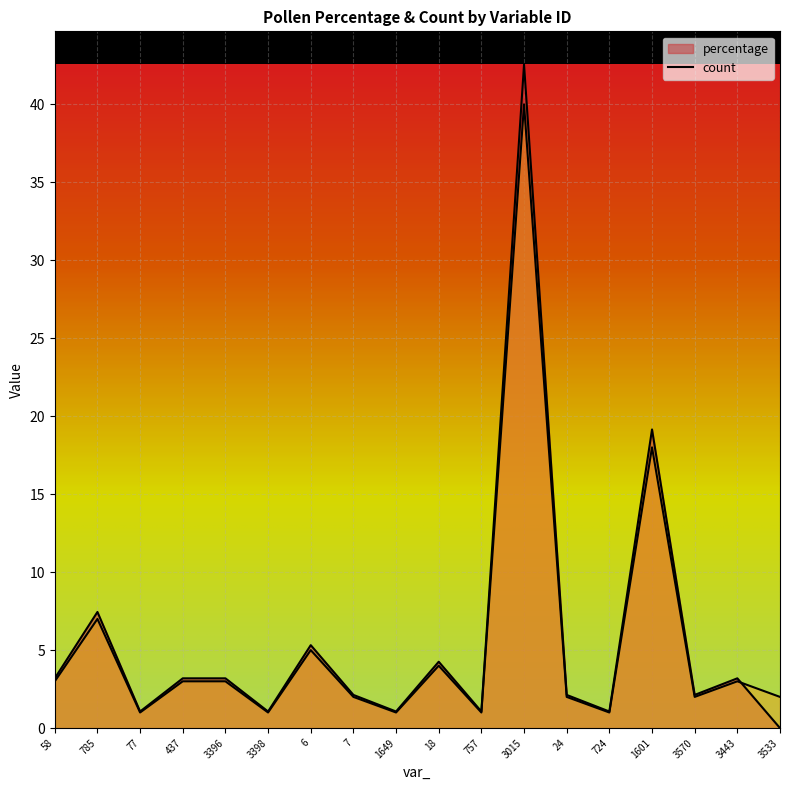

At which category is the sum across all series the highest?

3015